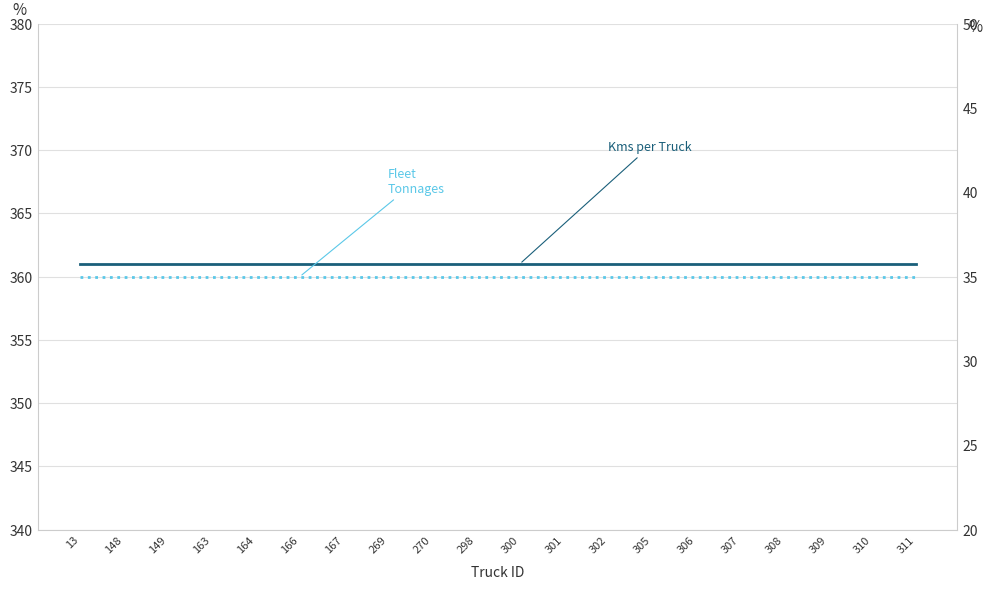

What is the highest value of the Fleet Tonnages series?

35